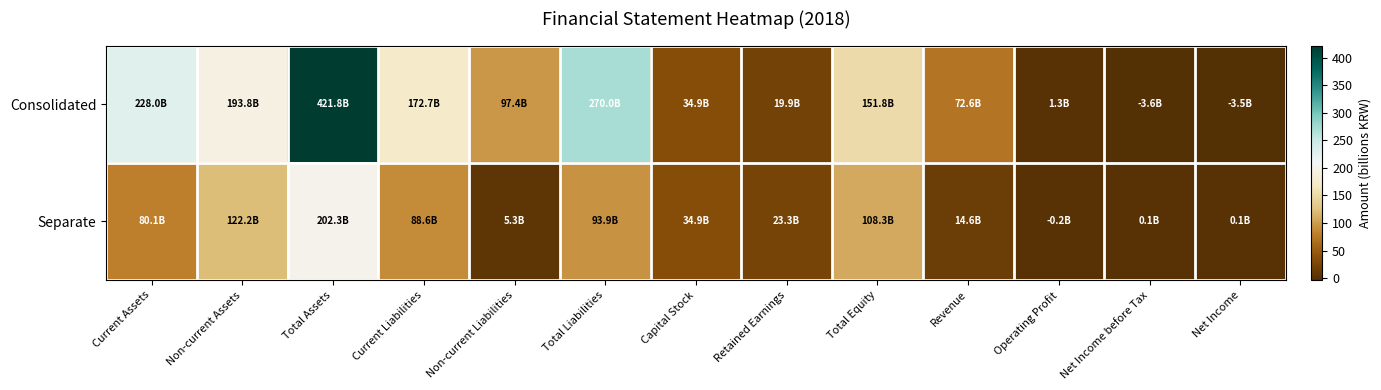

Which has a higher value, Net Income or Operating Profit?

Operating Profit